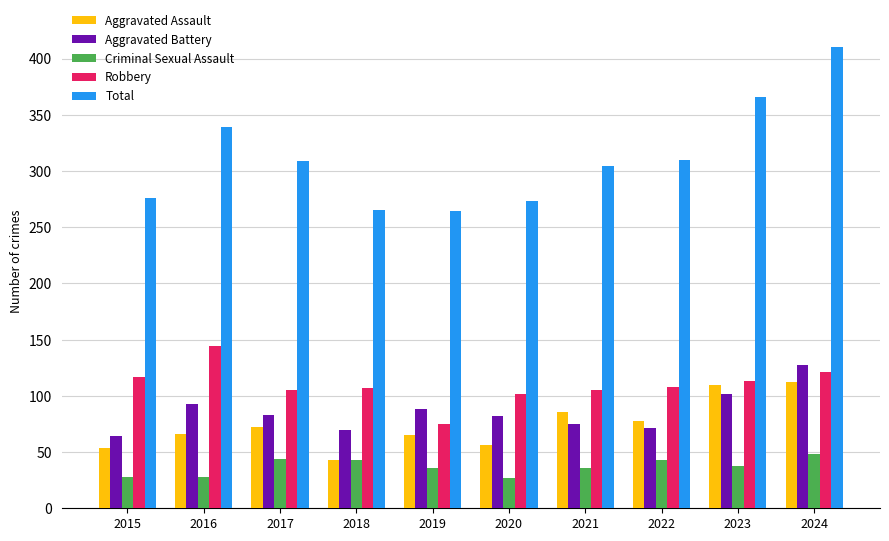

Which series changed the most between 2015 and 2016?

Total